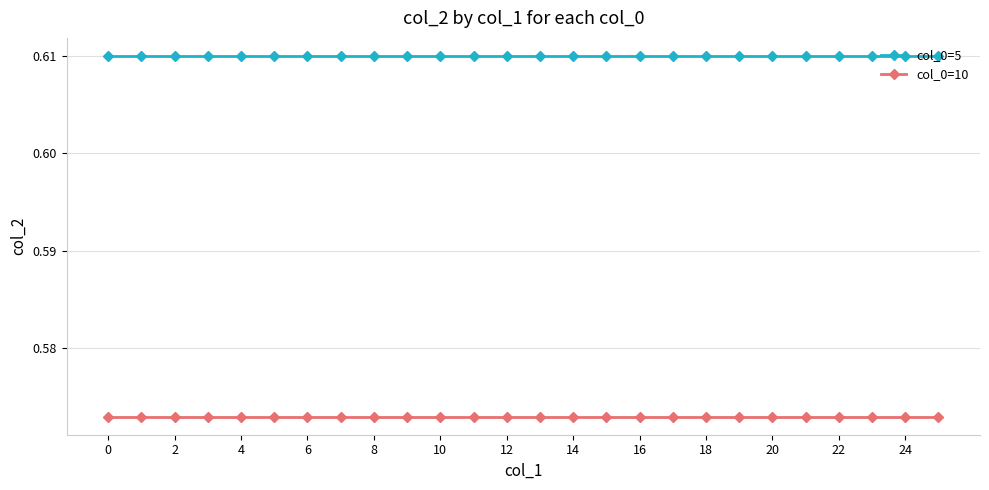

What are all the series names shown in the legend?

col_0=5, col_0=10